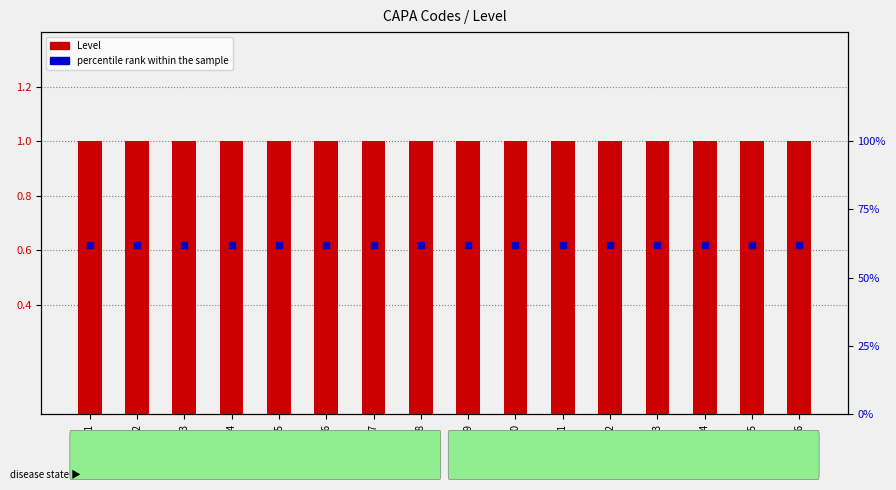

What is the total value across all series at CAPA08?

1.6